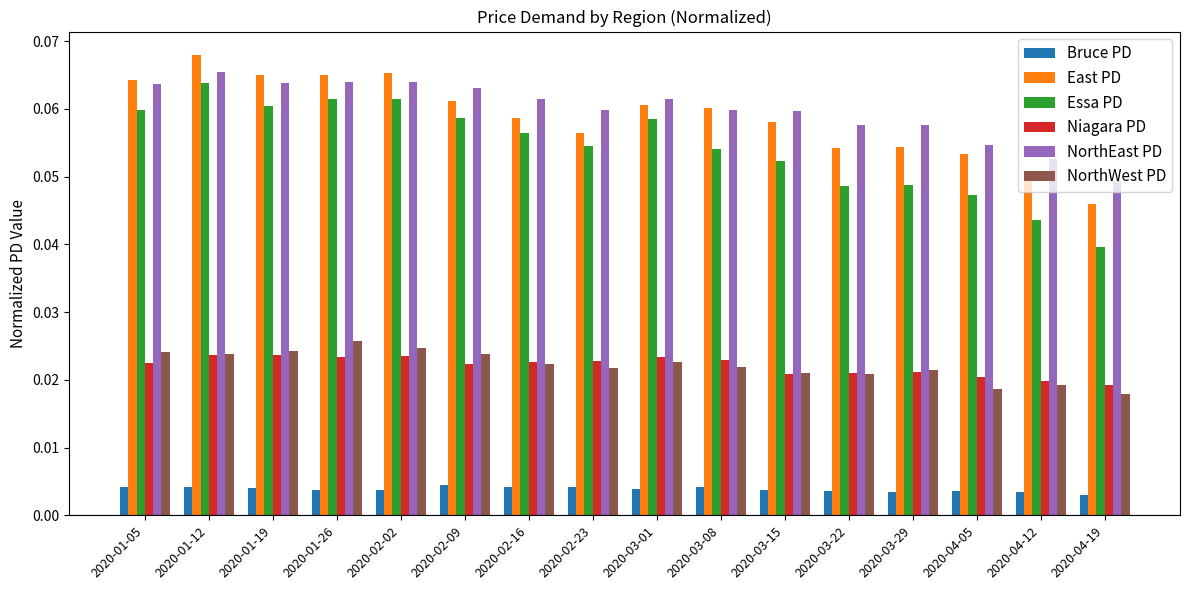

Between 2020-02-02 and 2020-04-05, which series saw the biggest shift?

Essa PD